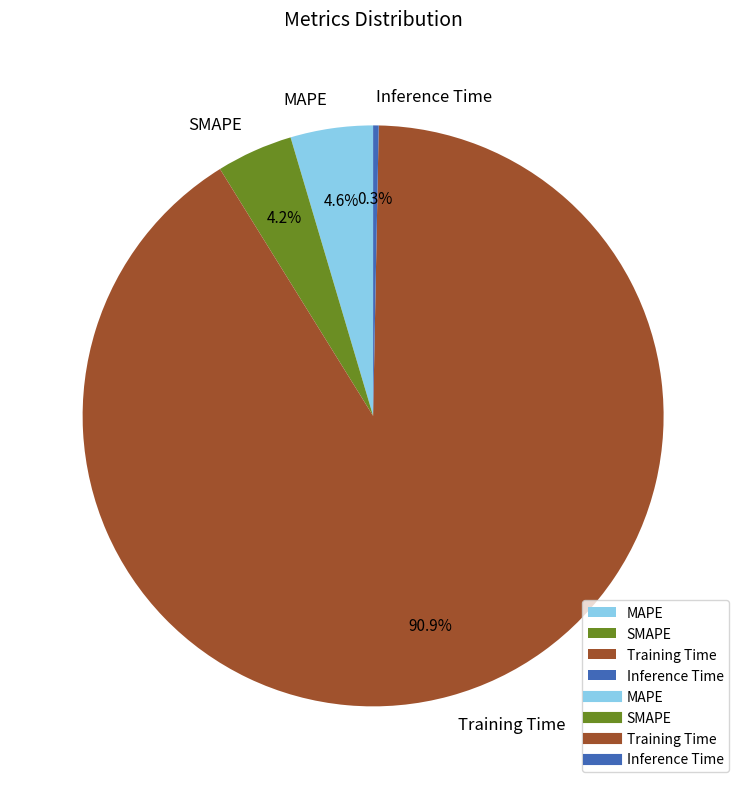

To the nearest percent, what is the difference between the largest and smallest slice percentages?

91%